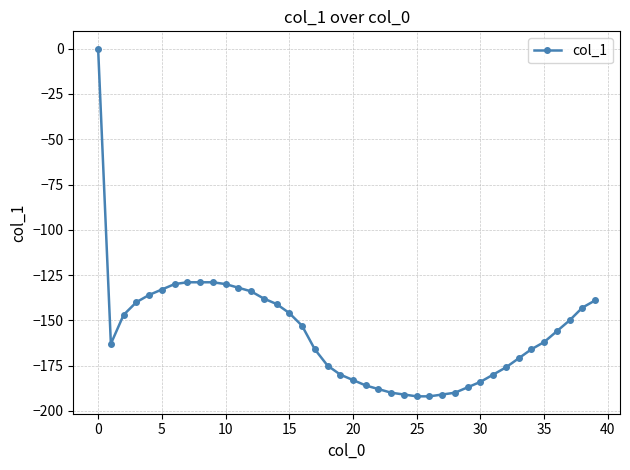

What is the difference between the maximum and second lowest values?

192